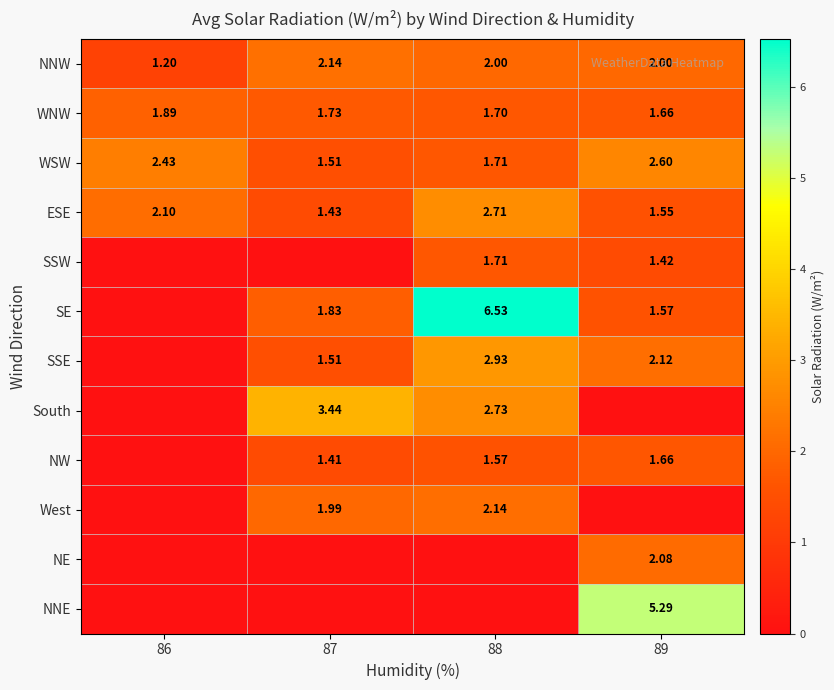

At which label does South first exceed 2?

87